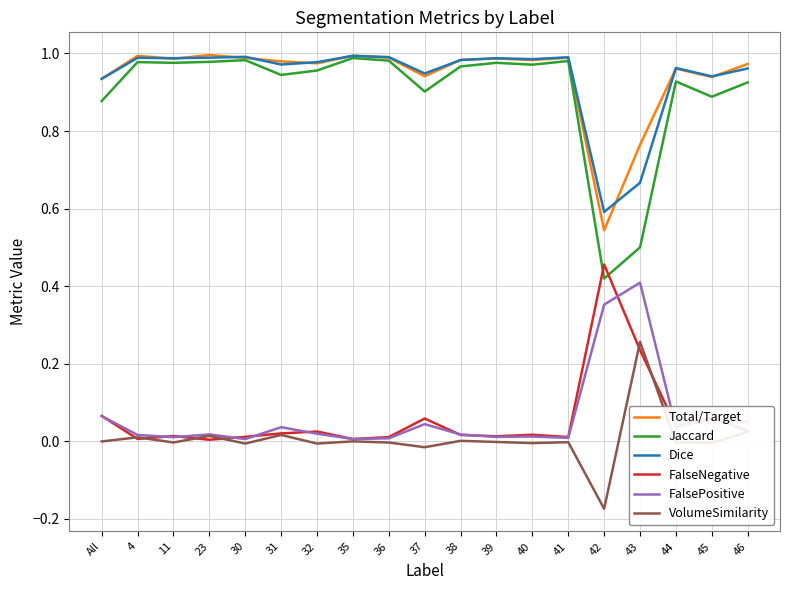

True or false: VolumeSimilarity and Dice cross at least once.

False